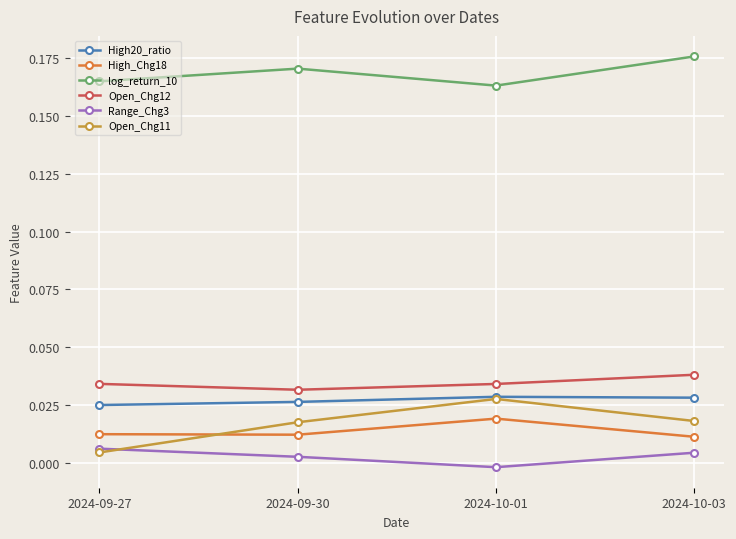

Where is the first local minimum for Range_Chg3?

2024-10-01